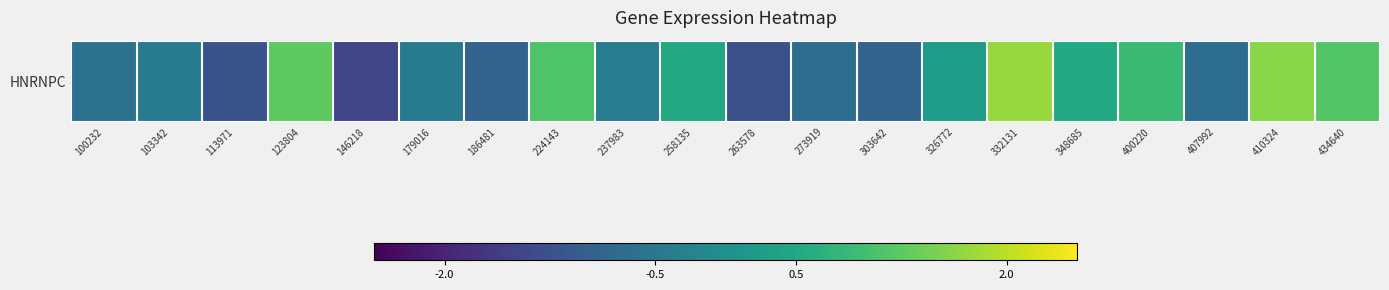

How many categories are shown in the chart?

20